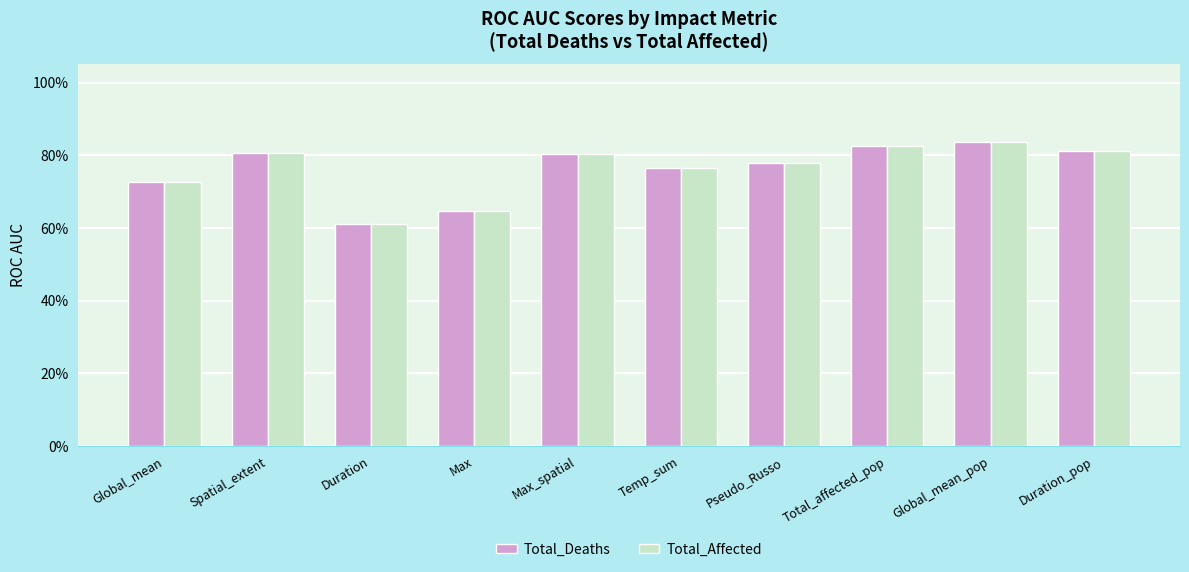

What is the highest value of the Total_Deaths series?

0.8